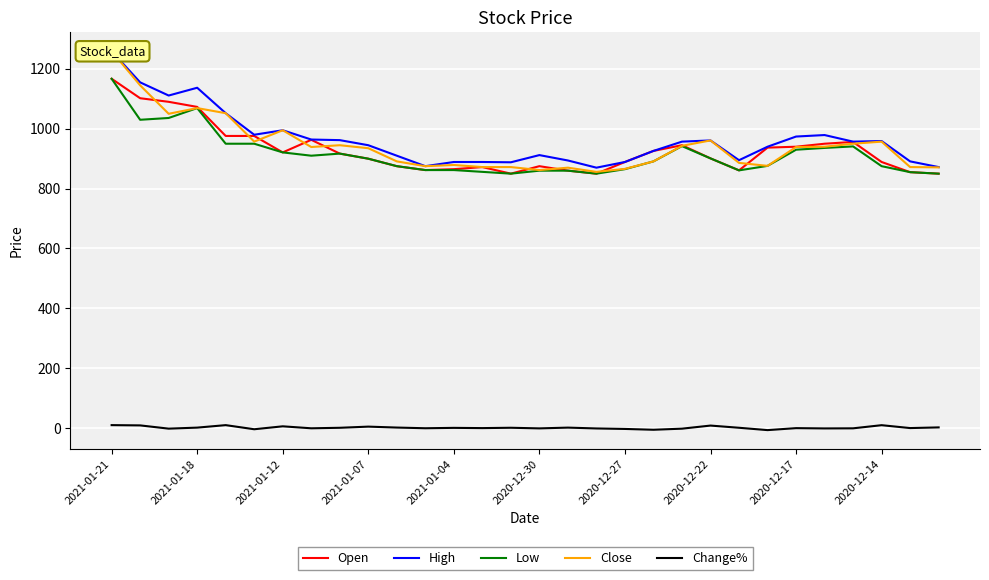

What is the label of the 8th point from the right?

22